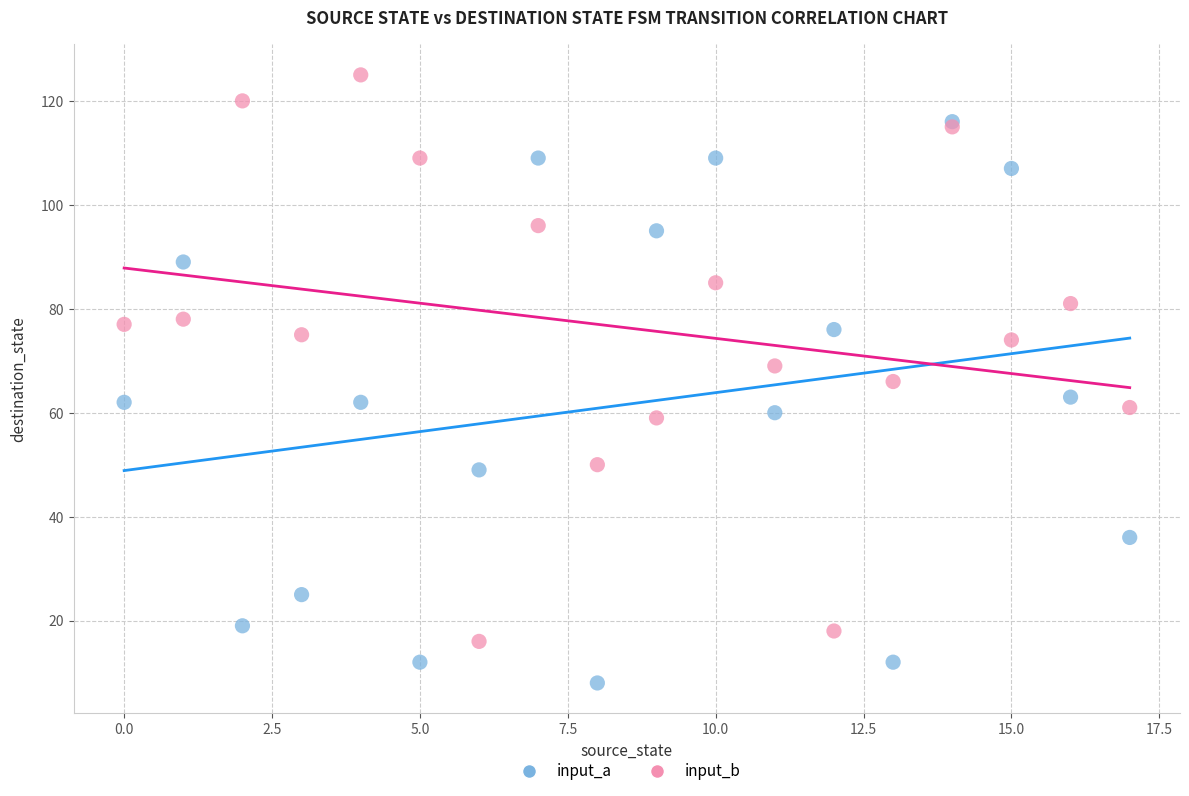

Which series contains the lowest Y value?

input_a